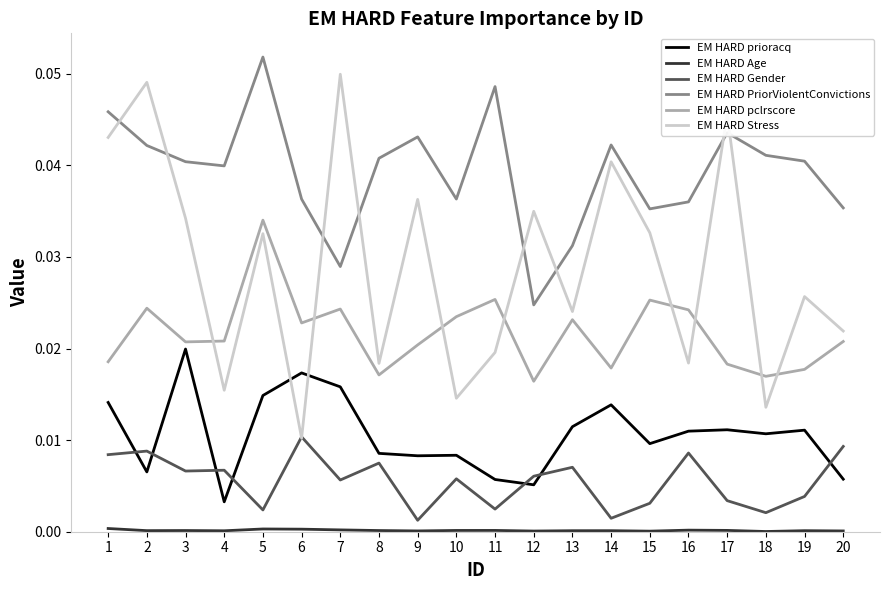

Which series changed the most between 3 and 6?

EM HARD Stress